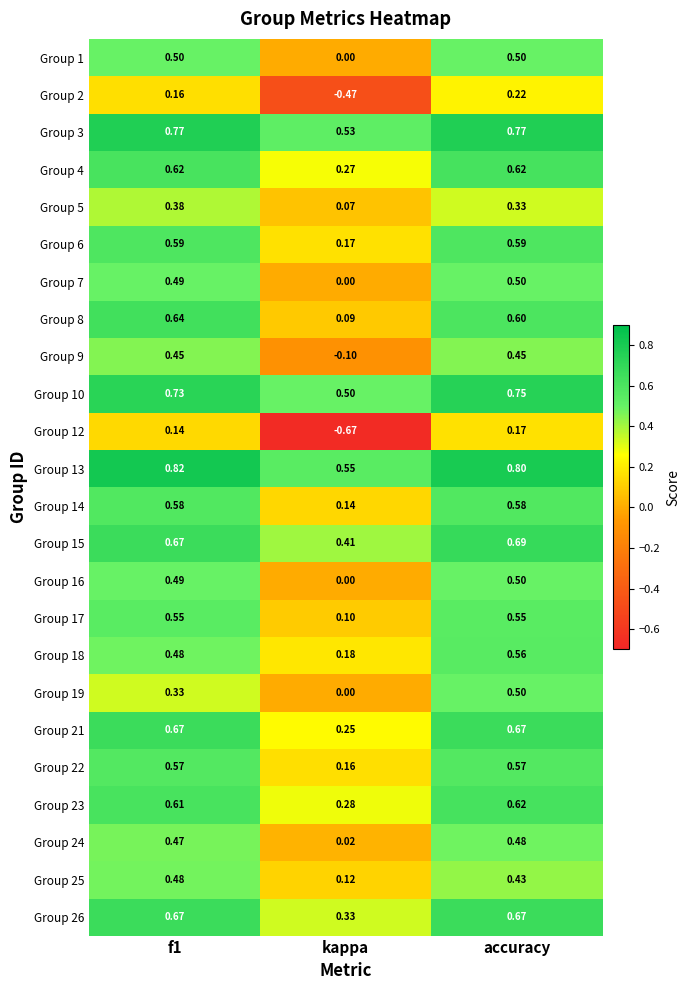

Which label corresponds to the smallest value in the chart?

kappa